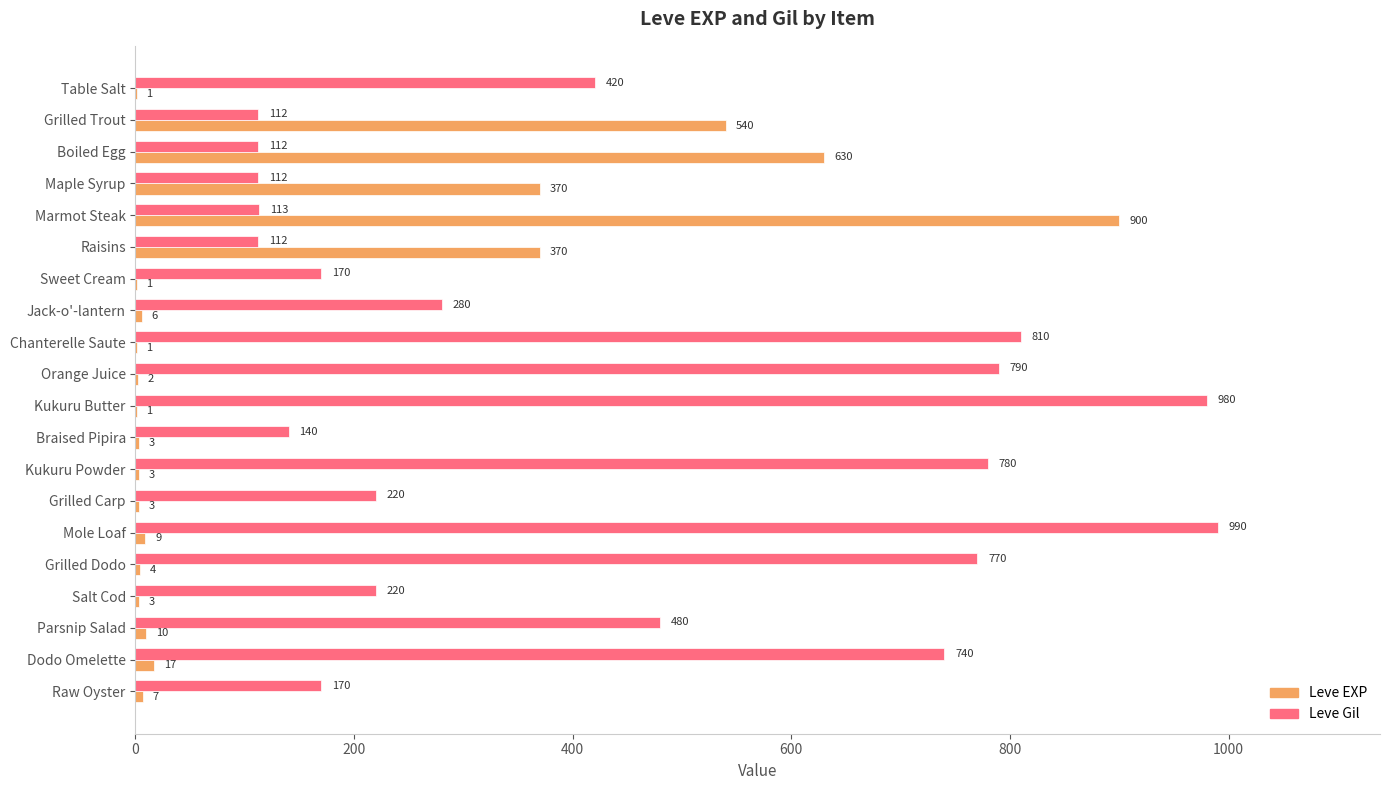

Between Braised Pipira and Raw Oyster, which series saw the biggest shift?

Leve Gil